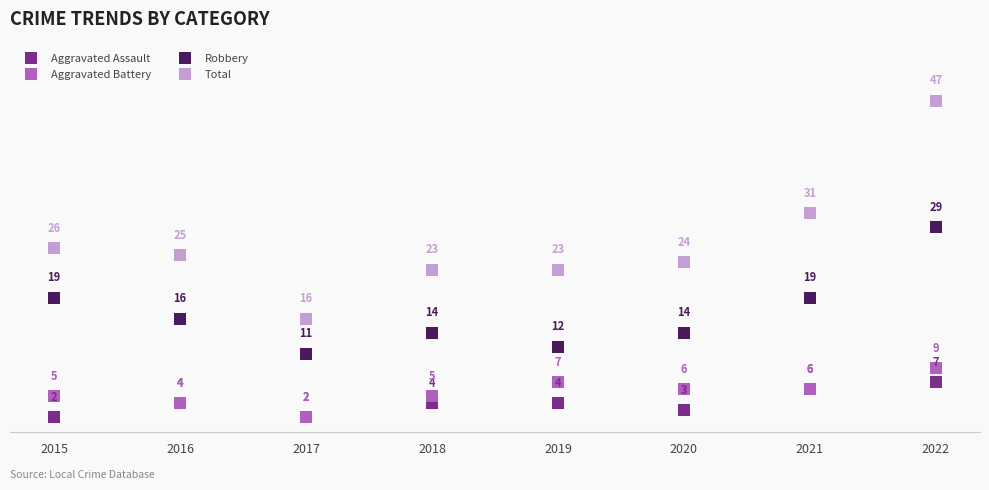

How many data points does each series have?

8